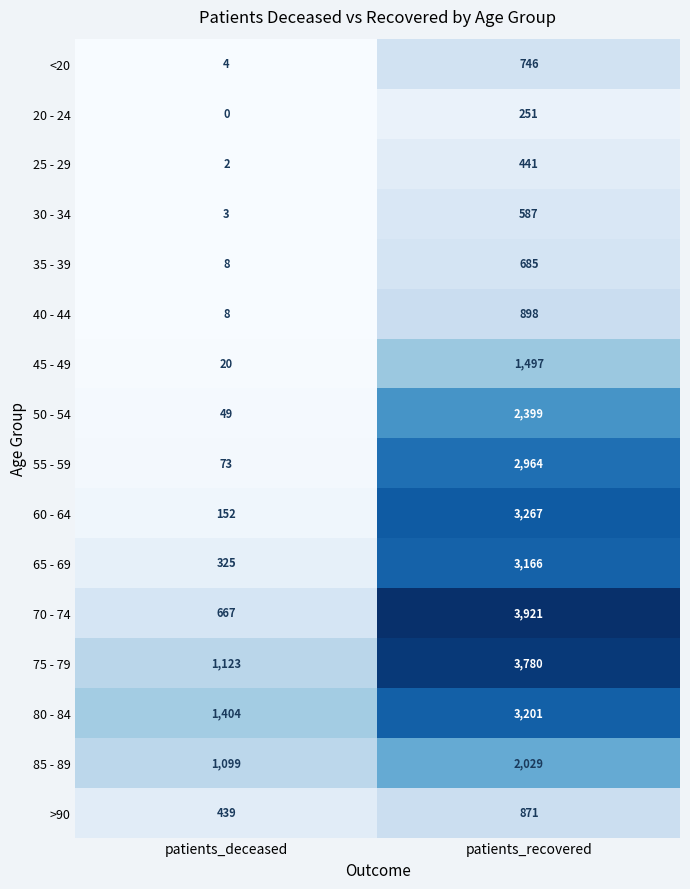

At how many categories does at least one series exceed 1785?

1